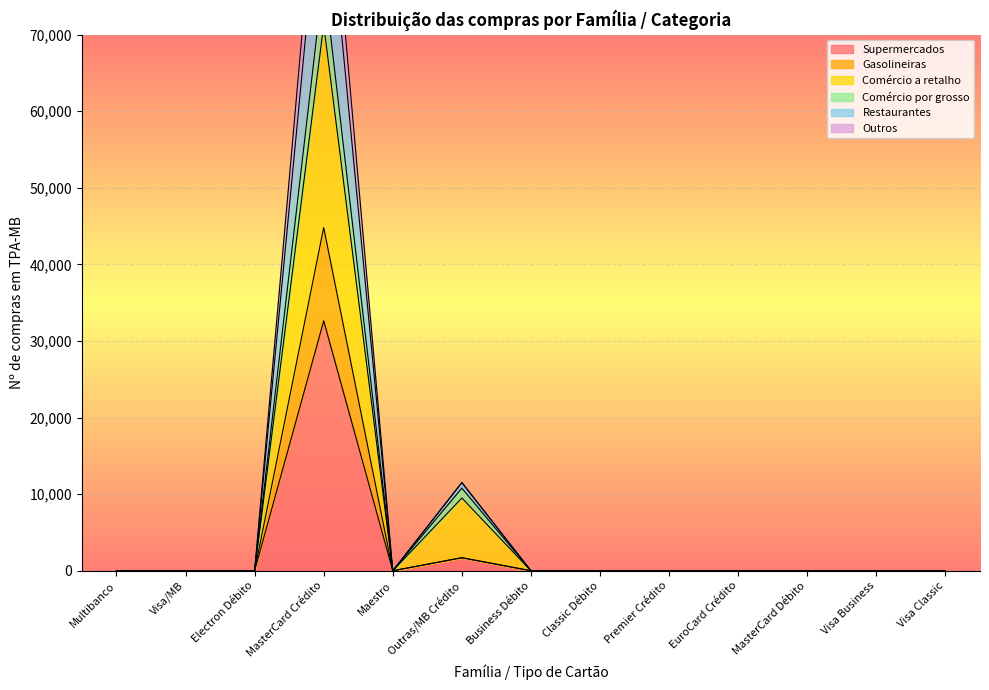

Between Multibanco and Business Débito, which series saw the biggest shift?

Supermercados